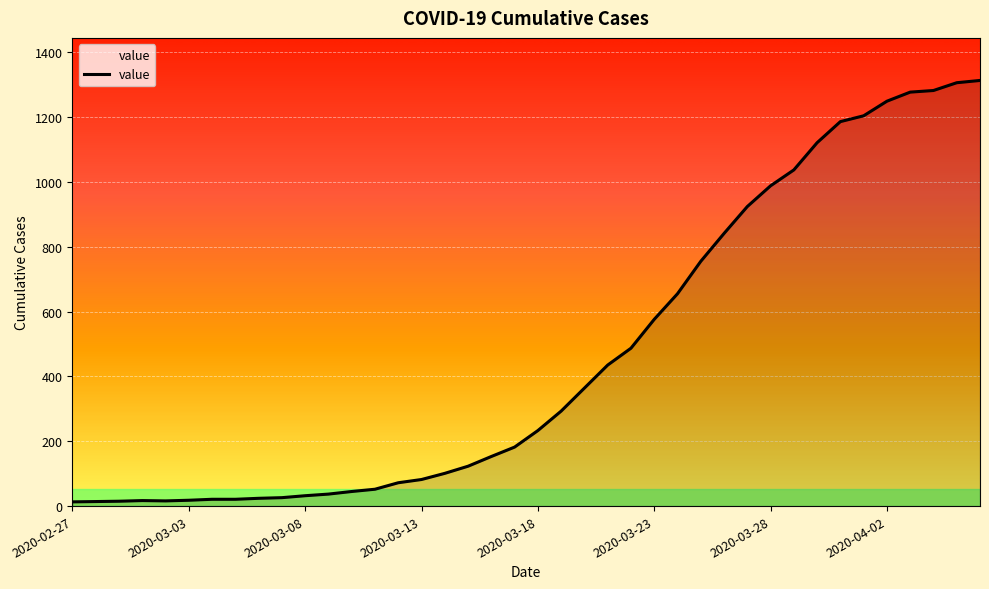

What is the greatest value displayed?

1313